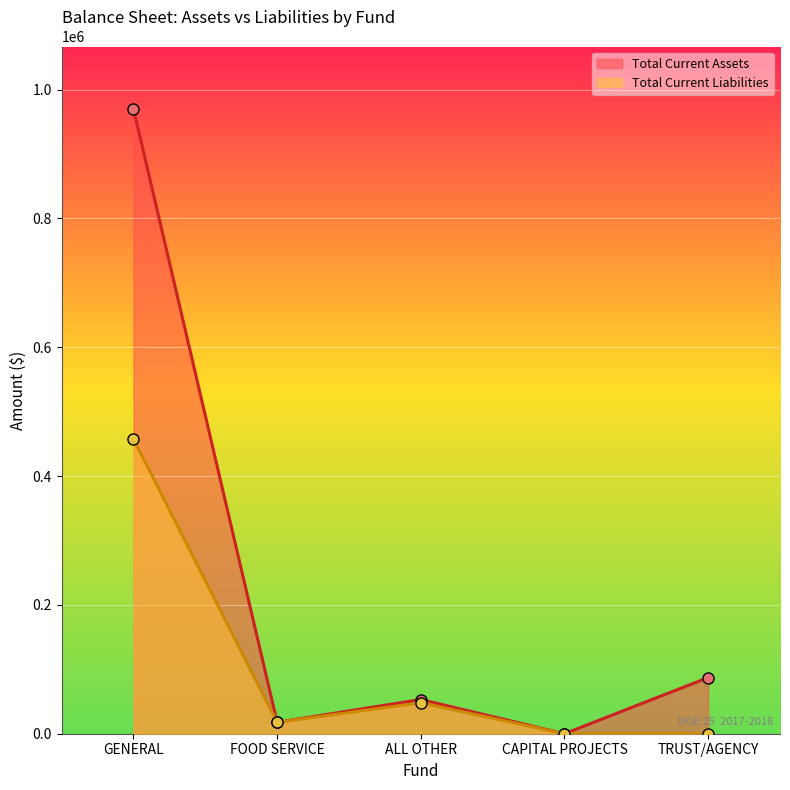

How many lines are shown in the chart?

2